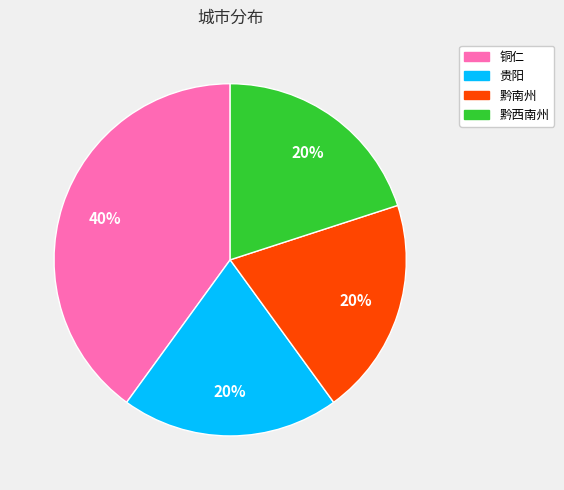

Is it true that 黔南州 is 20% of the pie?

True